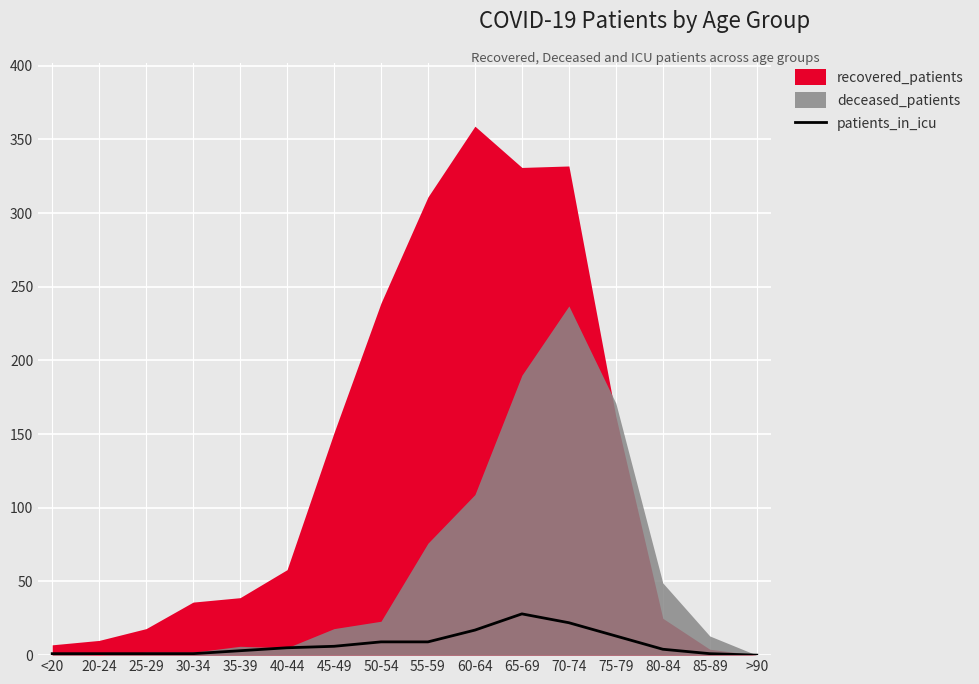

The patients_in_icu series shows 6 at 45-49. True or false?

True